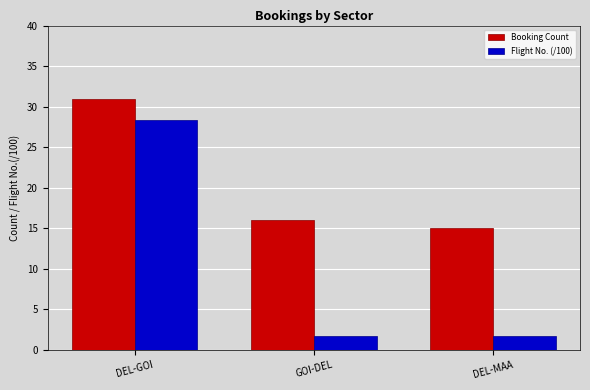

The Booking Count series shows 31.0 at DEL-GOI. True or false?

True